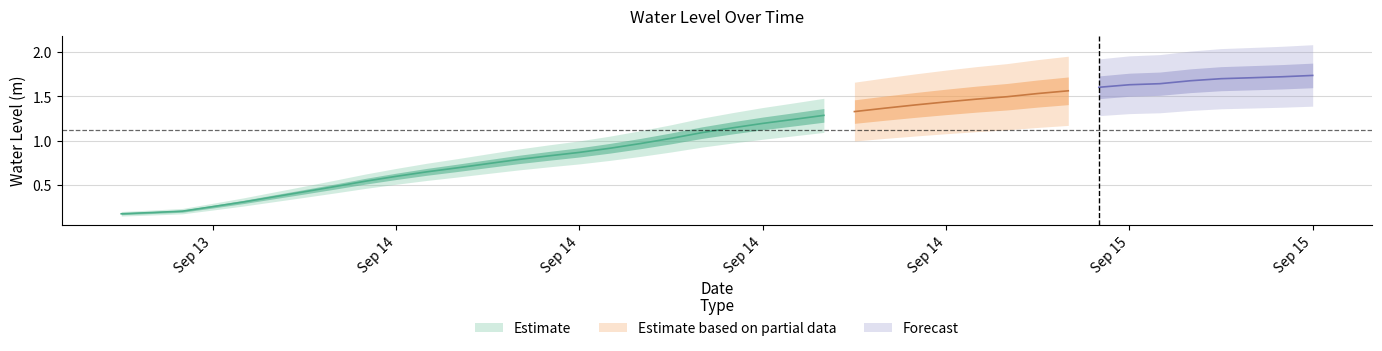

Rank the categories by value from highest to lowest.

2024-09-15 09:00:00, 2024-09-15 08:00:00, 2024-09-15 07:00:00, 2024-09-15 06:00:00, 2024-09-15 05:00:00, 2024-09-15 04:00:00, 2024-09-15 03:00:00, 2024-09-15 02:00:00, 2024-09-15 01:00:00, 2024-09-15 00:00:00, 2024-09-14 23:00:00, 2024-09-14 22:00:00, 2024-09-14 21:00:00, 2024-09-14 20:00:00, 2024-09-14 19:00:00, 2024-09-14 18:00:00, 2024-09-14 17:00:00, 2024-09-14 16:00:00, 2024-09-14 15:00:00, 2024-09-14 14:00:00, 2024-09-14 13:00:00, 2024-09-14 12:00:00, 2024-09-14 11:00:00, 2024-09-14 10:00:00, 2024-09-14 09:00:00, 2024-09-14 08:00:00, 2024-09-14 07:00:00, 2024-09-14 06:00:00, 2024-09-14 05:00:00, 2024-09-14 04:00:00, 2024-09-14 03:00:00, 2024-09-14 02:00:00, 2024-09-14 01:00:00, 2024-09-14 00:00:00, 2024-09-13 23:00:00, 2024-09-13 22:00:00, 2024-09-13 21:00:00, 2024-09-13 20:00:00, 2024-09-13 19:00:00, 2024-09-13 18:00:00